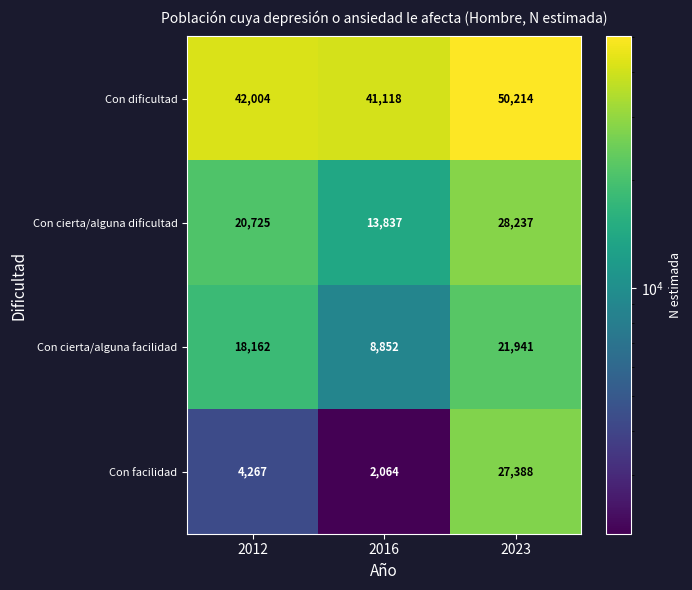

Which series has the largest total across all categories?

Con dificultad